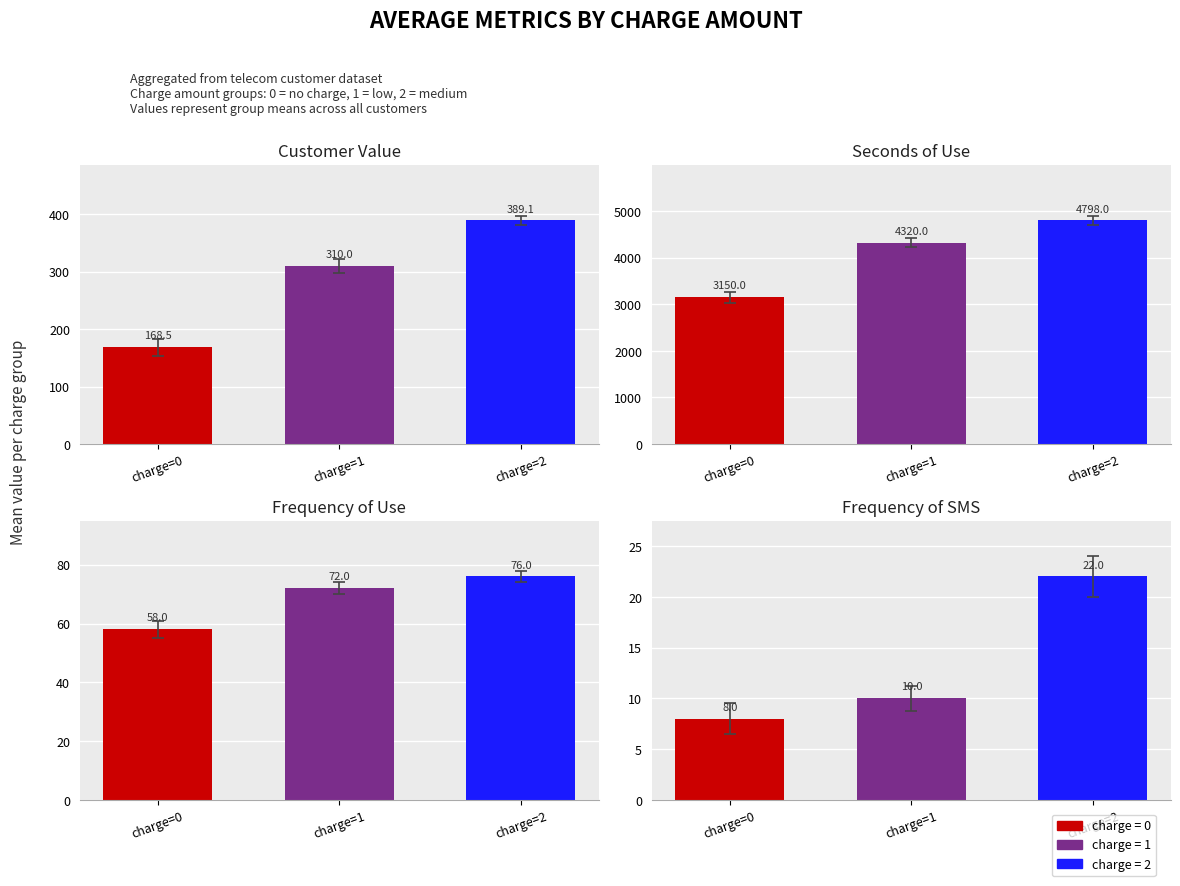

Does the chart contain stacked bars?

No